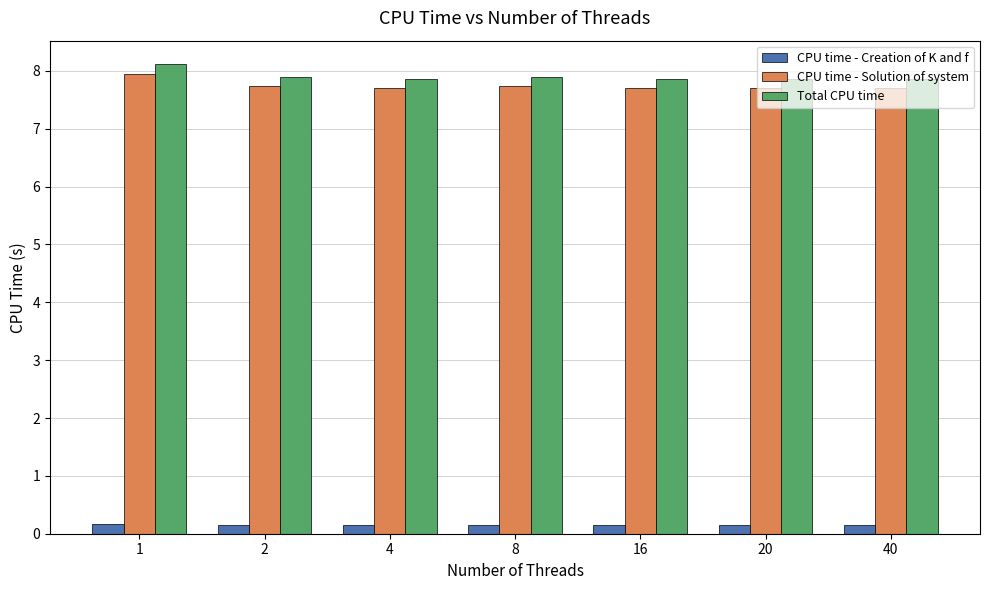

What is the lowest value of the CPU time - Solution of system series?

7.7